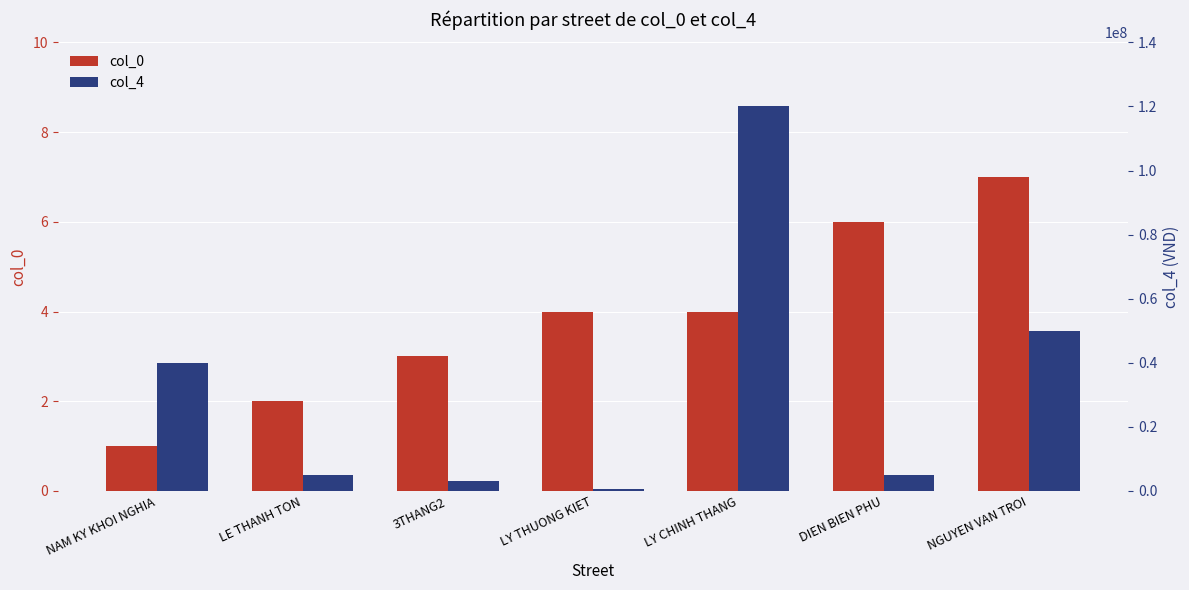

How many categories are shown in the chart?

7